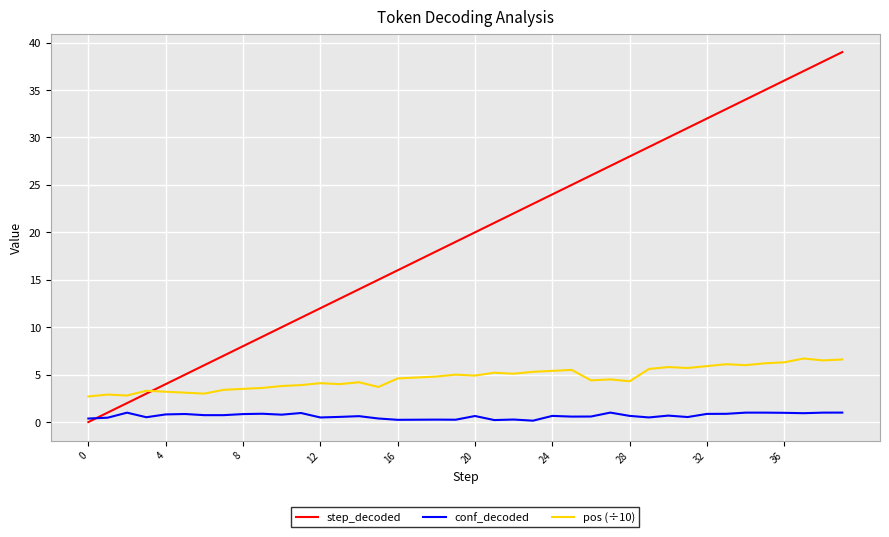

True or false: conf_decoded and pos (÷10) intersect in this chart.

False